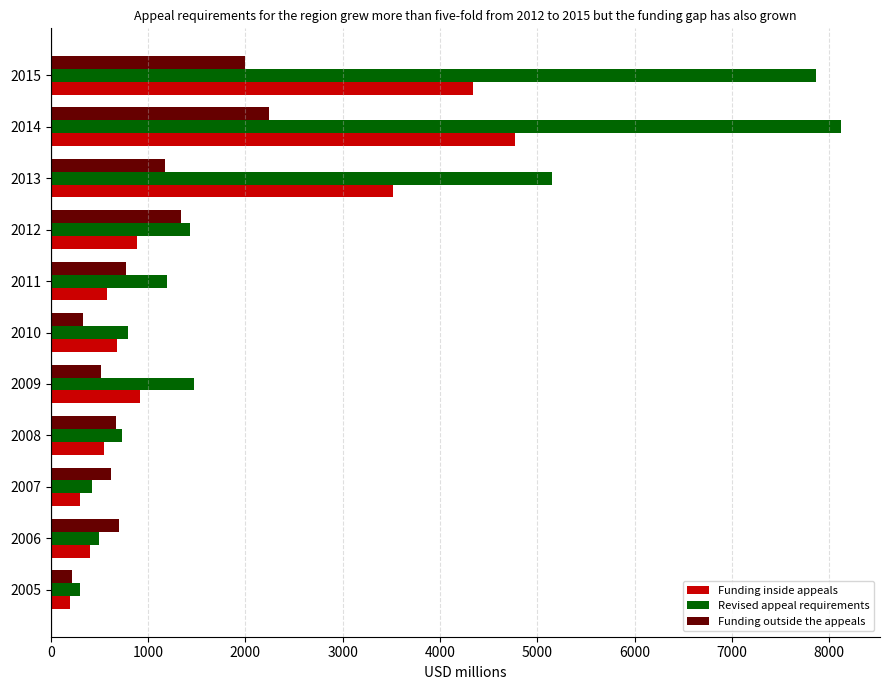

At which category is the sum across all series the highest?

2014